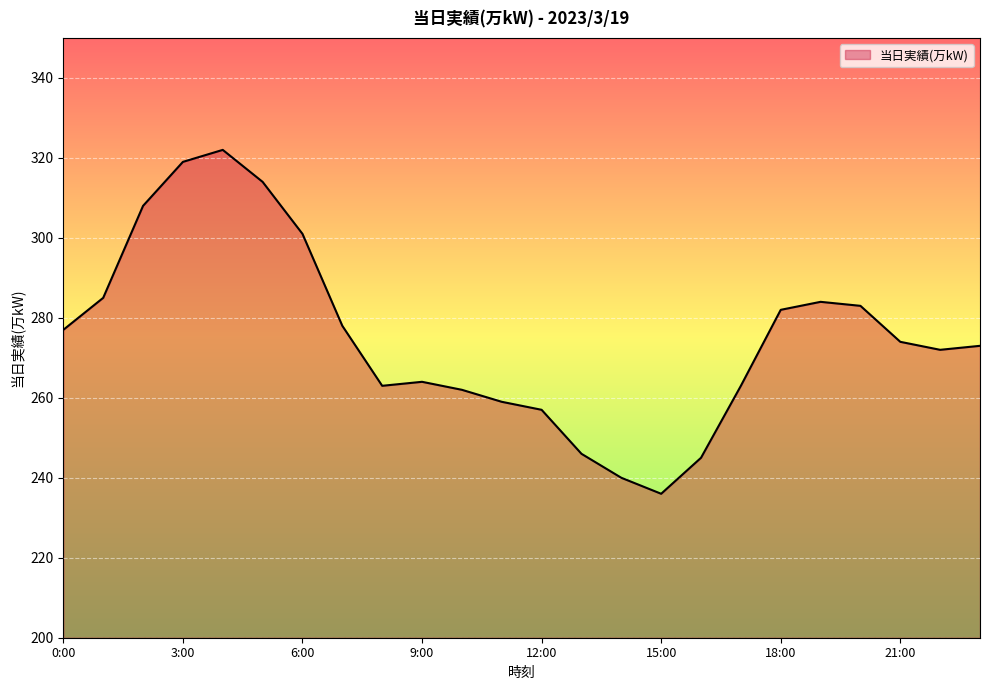

What is the maximum value shown in the chart?

322